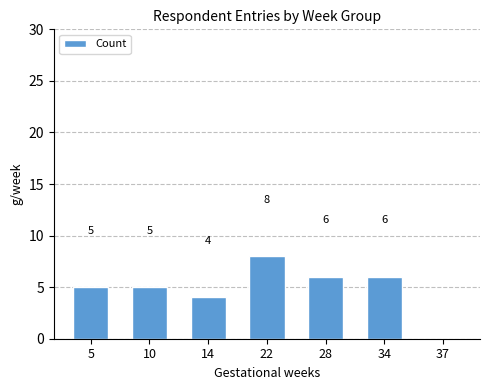

What is the approximate value at 5?

5